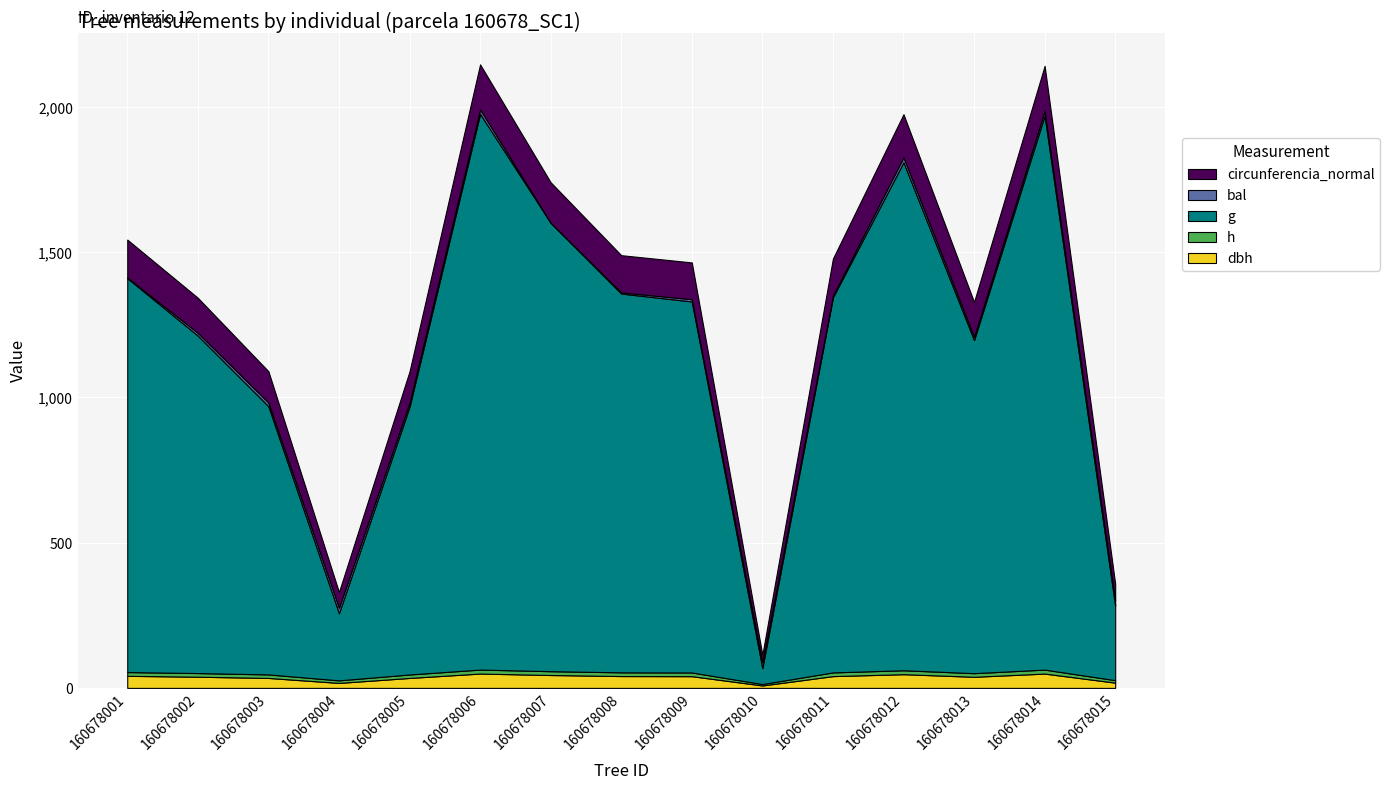

Reading left to right, what are all the values shown in this chart?

dbh: 160678001=41.6	160678002=38.5	160678003=34.3	160678004=17.1	160678005=34.3	160678006=49.4	160678007=44.3	160678008=40.8	160678009=40.3	160678010=8.4	160678011=40.5	160678012=47.2	160678013=38.2	160678014=49.3	160678015=18.1
h: 160678001=12.9	160678002=12.6	160678003=12.1	160678004=8.8	160678005=11.9	160678006=13.7	160678007=13.2	160678008=12.8	160678009=12.8	160678010=4.8	160678011=12.8	160678012=13.5	160678013=12.5	160678014=13.7	160678015=8.5
g: 160678001=1356.3	160678002=1161.7	160678003=923.4	160678004=231.1	160678005=921.7	160678006=1913.1	160678007=1543.9	160678008=1304.0	160678009=1277.2	160678010=54.8	160678011=1291.5	160678012=1748.7	160678013=1146.6	160678014=1907.3	160678015=257.0
bal: 160678001=2.2	160678002=9.6	160678003=12.8	160678004=19.1	160678005=14.2	160678006=15.5	160678007=0.0	160678008=4.1	160678009=7.8	160678010=19.9	160678011=6.0	160678012=17.4	160678013=11.2	160678014=16.4	160678015=18.3
circunferencia_normal: 160678001=130.6	160678002=120.8	160678003=107.7	160678004=53.9	160678005=107.6	160678006=155.1	160678007=139.3	160678008=128.0	160678009=126.7	160678010=26.2	160678011=127.4	160678012=148.2	160678013=120.0	160678014=154.8	160678015=56.8